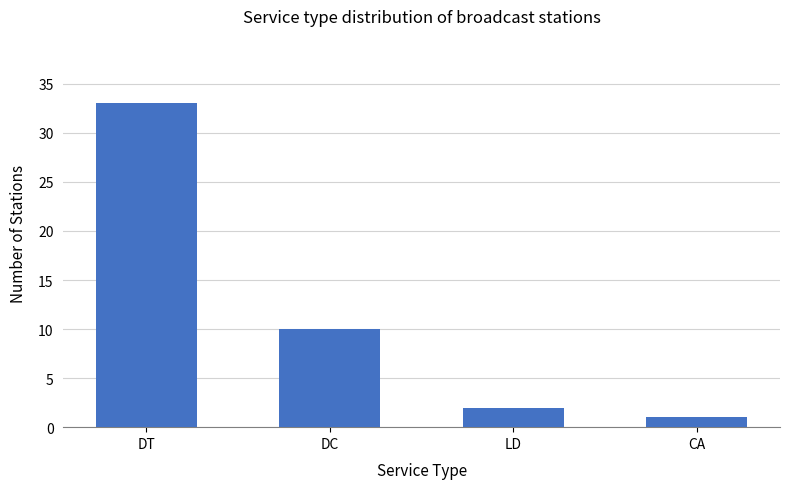

Reading left to right, extract all data points from this chart.

33	10	2	1